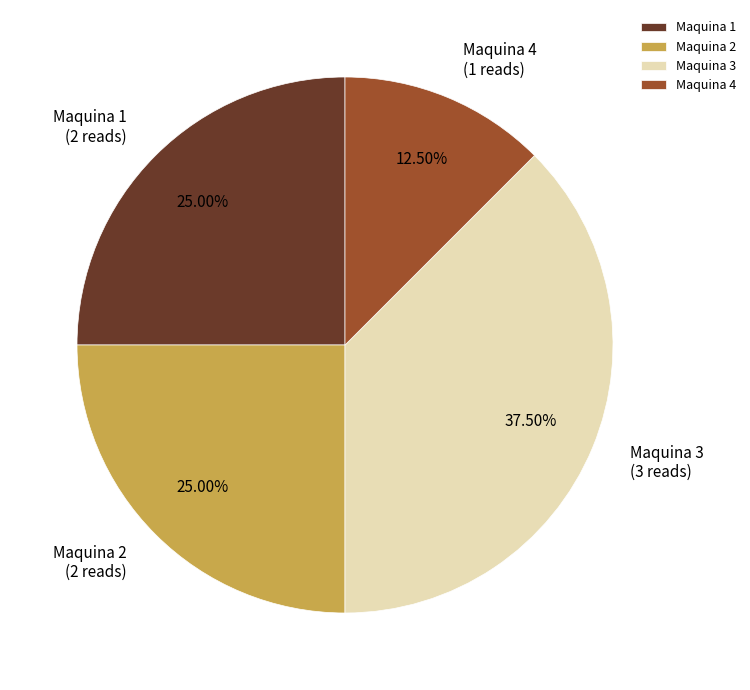

What percentage is the Maquina 2 slice, to the nearest percent?

25%